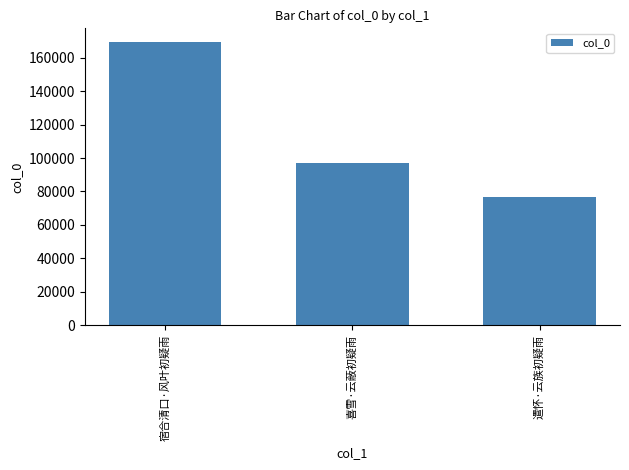

How many values are between 76683 and 169034?

3